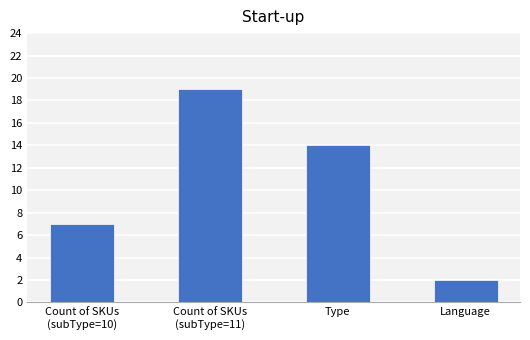

The chart shows a value of 2 at Language. True or false?

True